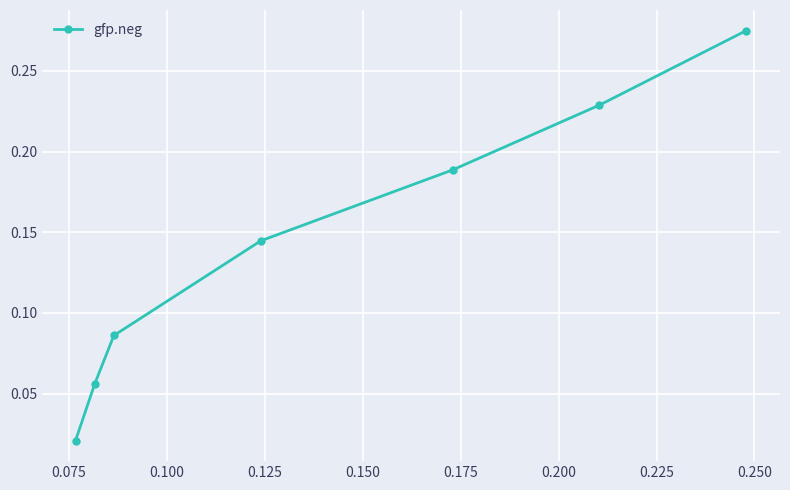

What is the sum of all values?

1.0